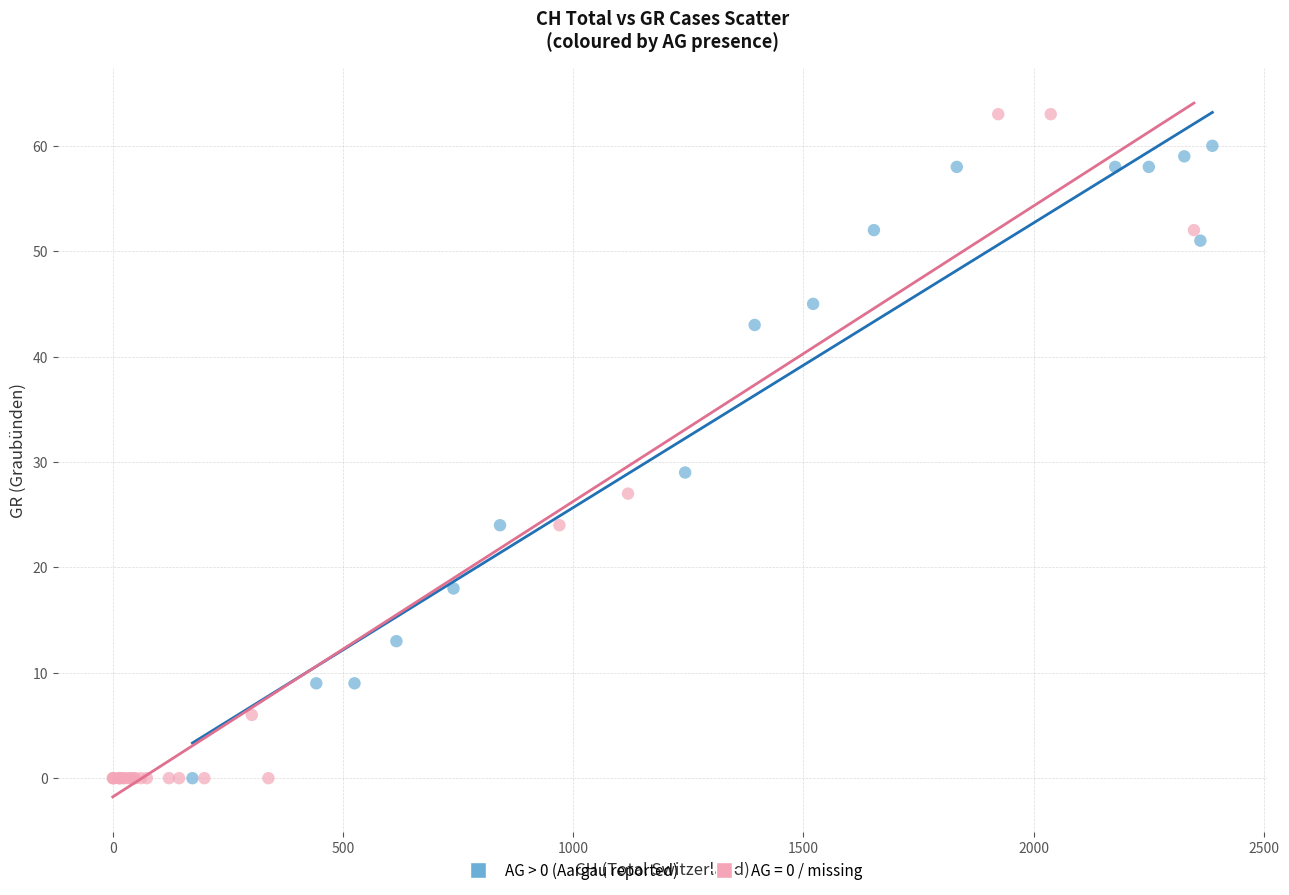

Which series contains the highest Y value?

AG = 0 / missing